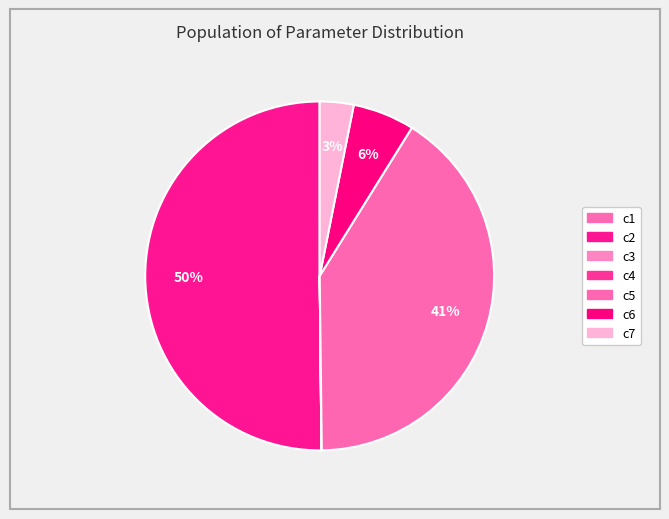

How many segments does this pie chart have?

7